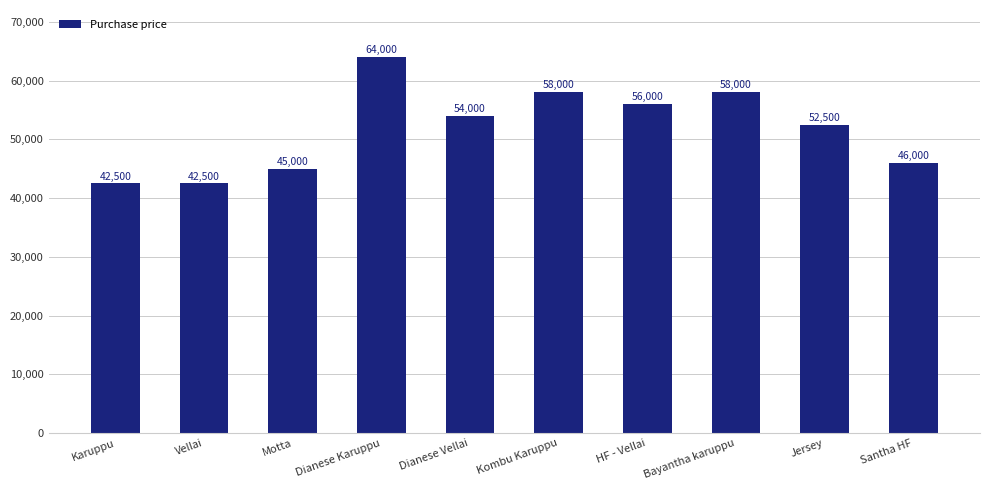

What is the smallest value displayed?

42500